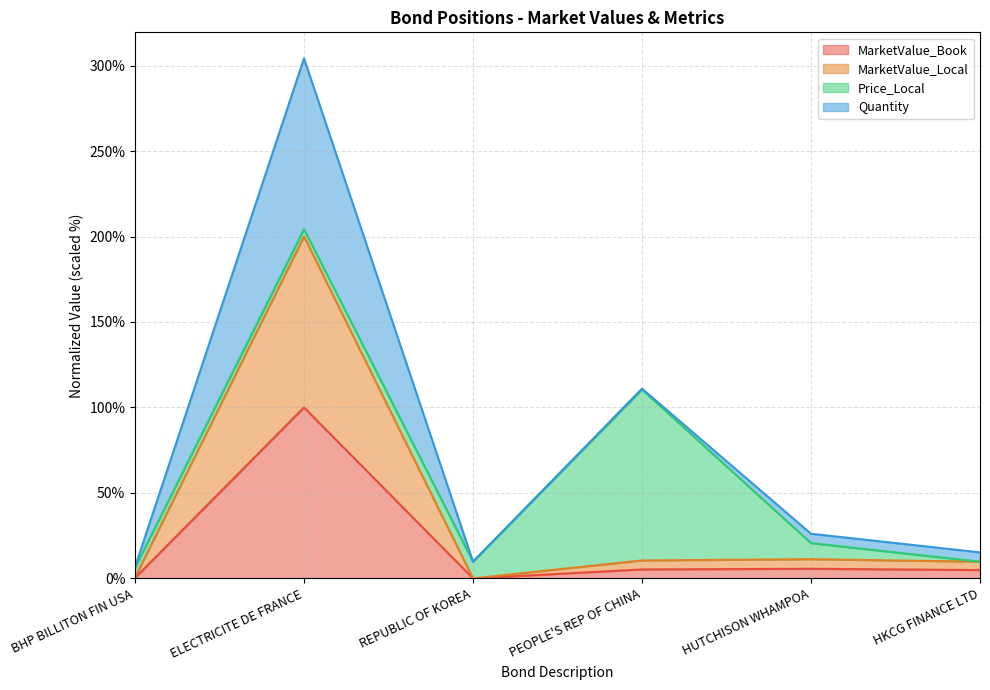

In MarketValue_Book, how many points are higher than both neighbors (excluding endpoints)?

2